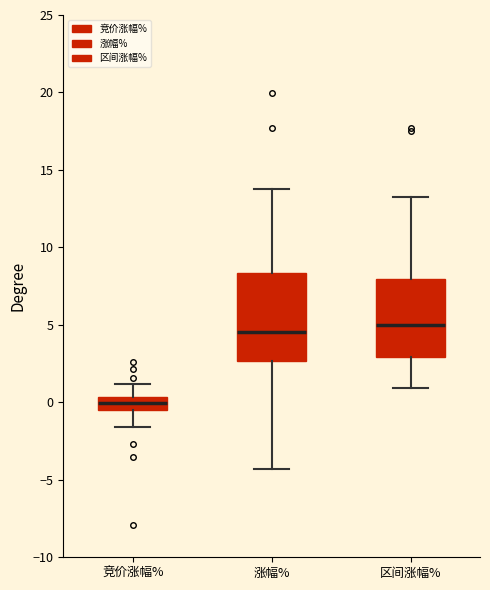

Where does the upper whisker of the box for 涨幅% end on the y-axis? The values are not printed on the chart, so give them approximately, as read against the axis.

14.0